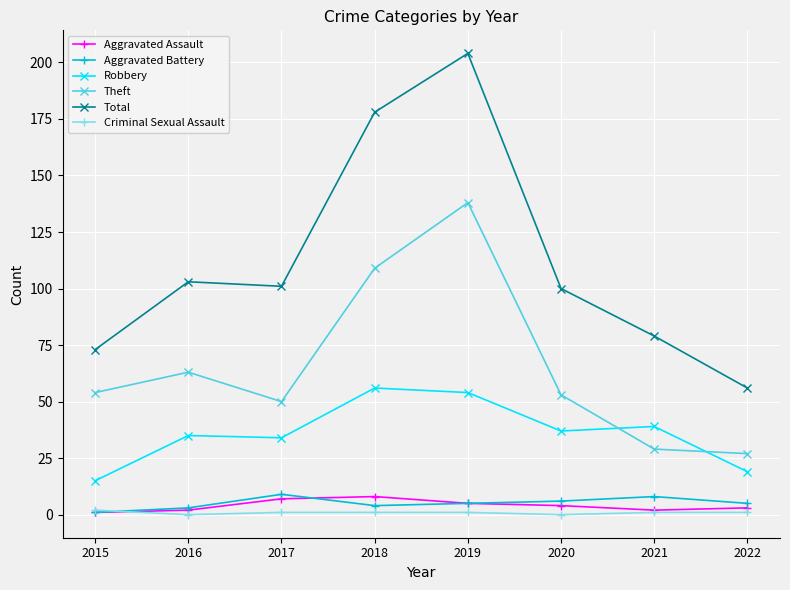

The Total series shows 56 at 2022. True or false?

True